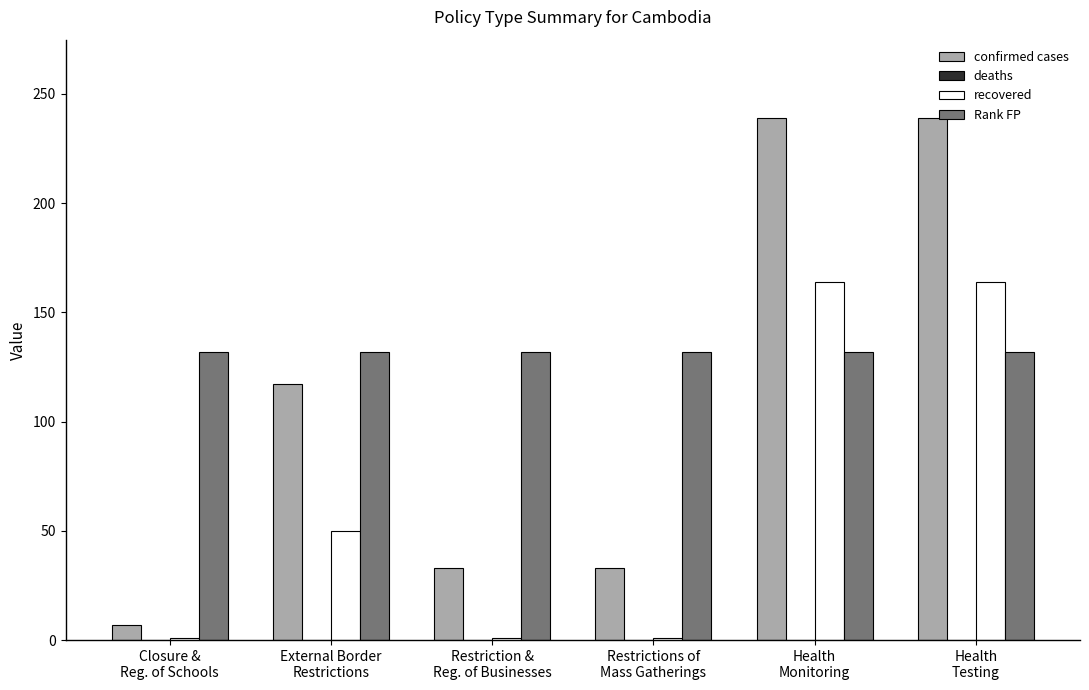

How many bars are there in each group?

3